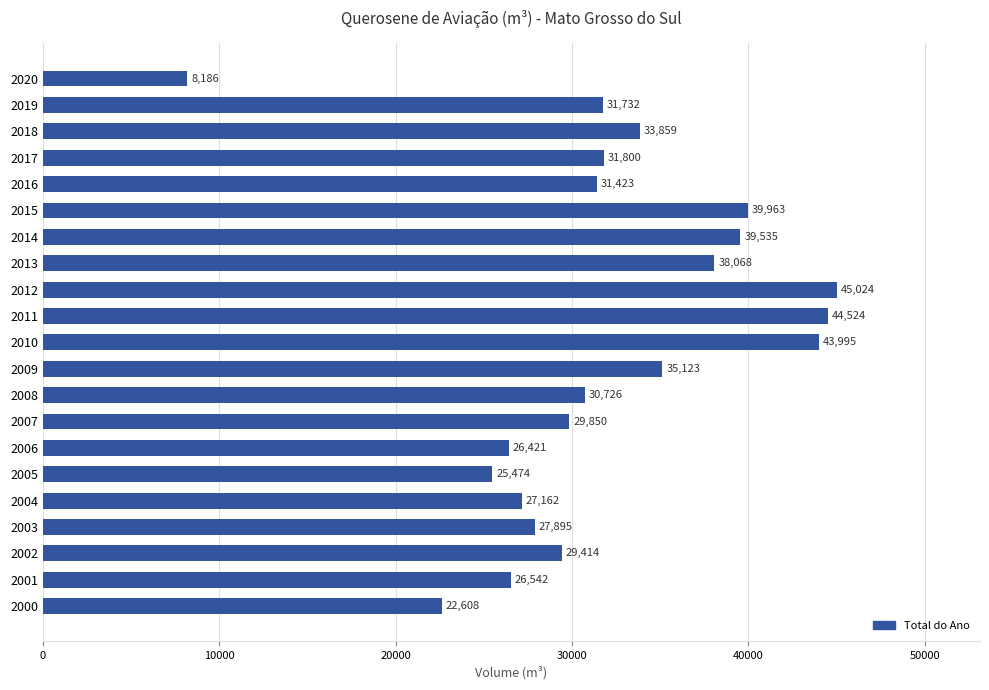

Is it true that the value at 2013 is 38067.9?

True